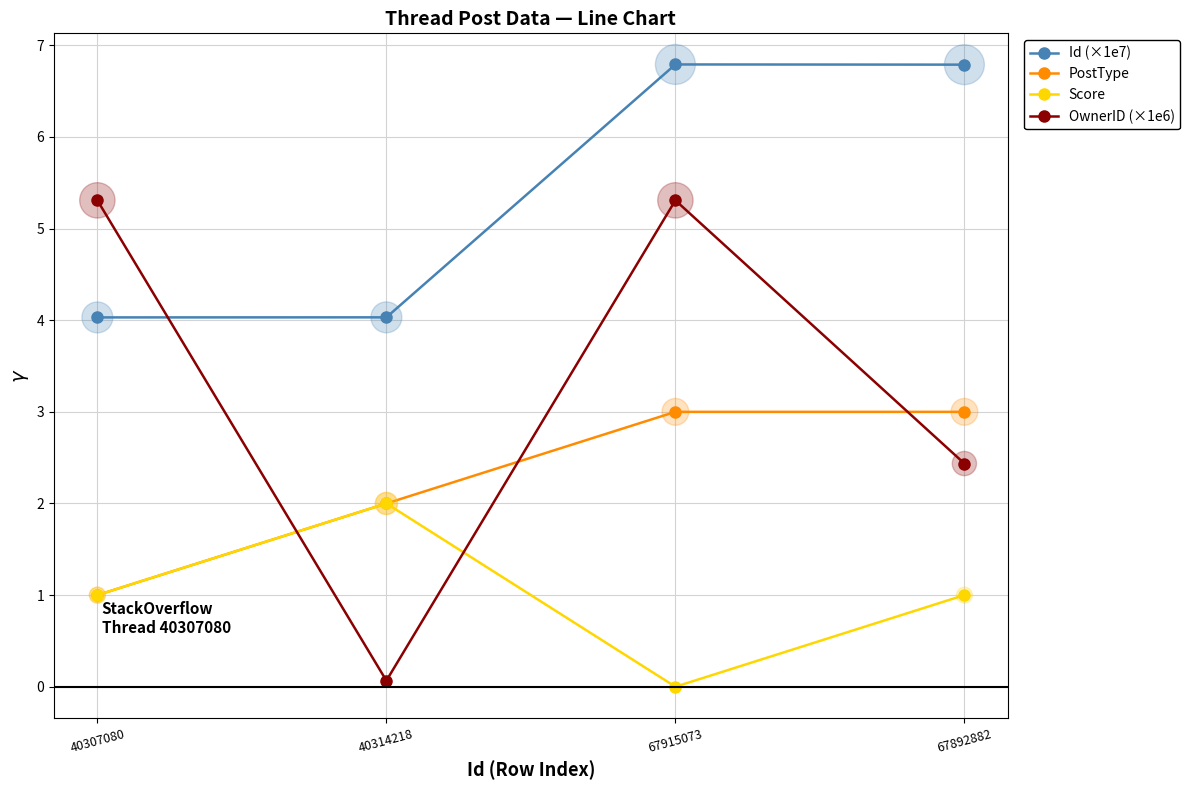

What is the total value across all series at 67915073?

15.1